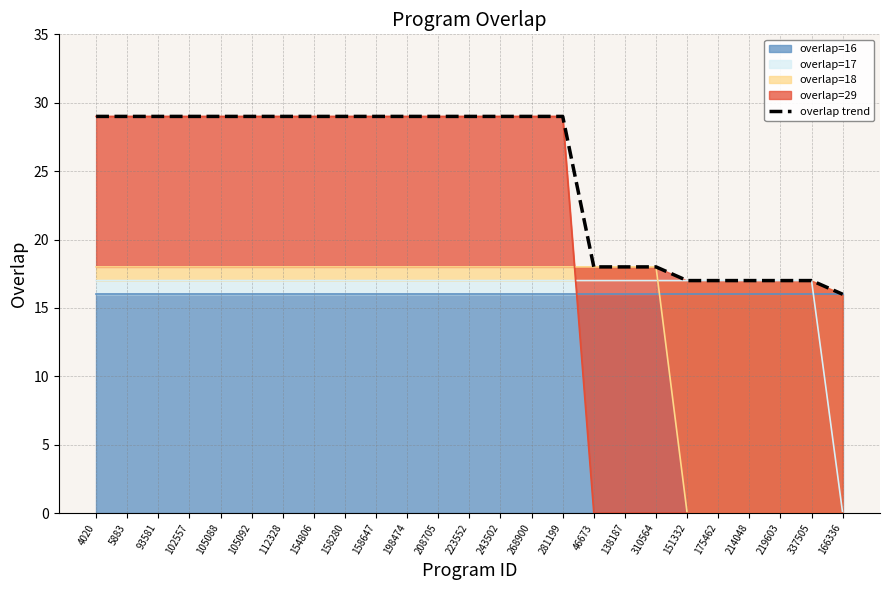

How many data points are less than 29?

9